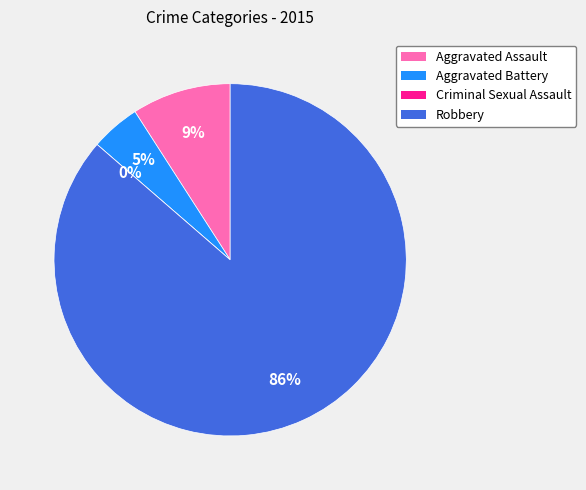

To the nearest percent, what is the difference between the largest and smallest slice percentages?

86%